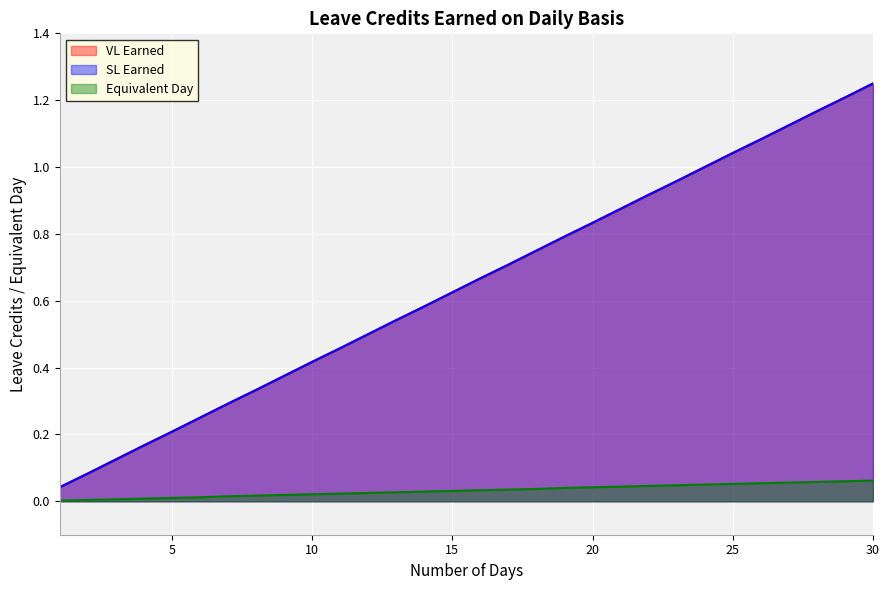

How many distinct data groups are displayed?

3